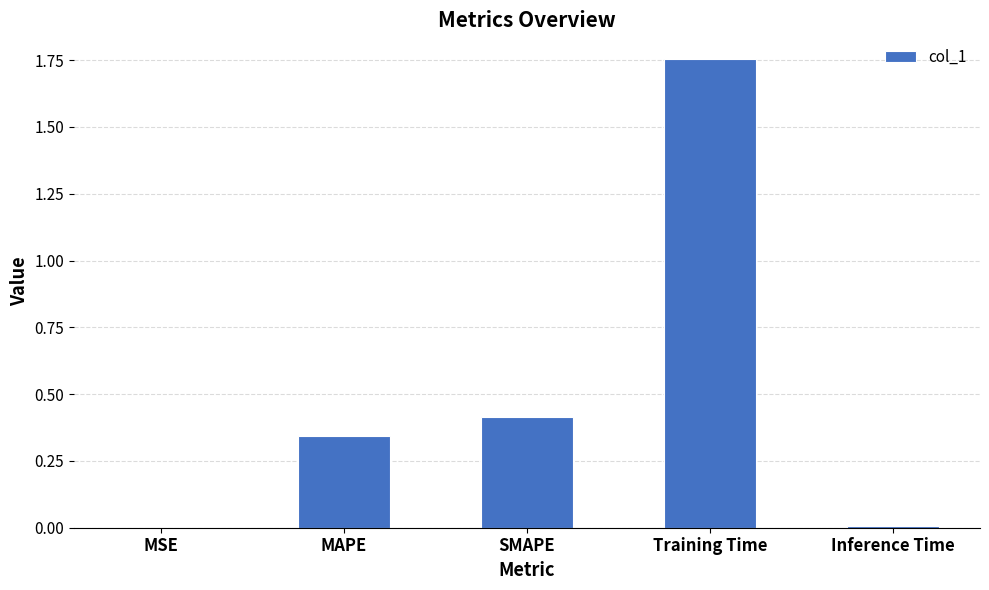

What is the sum of all values?

2.5